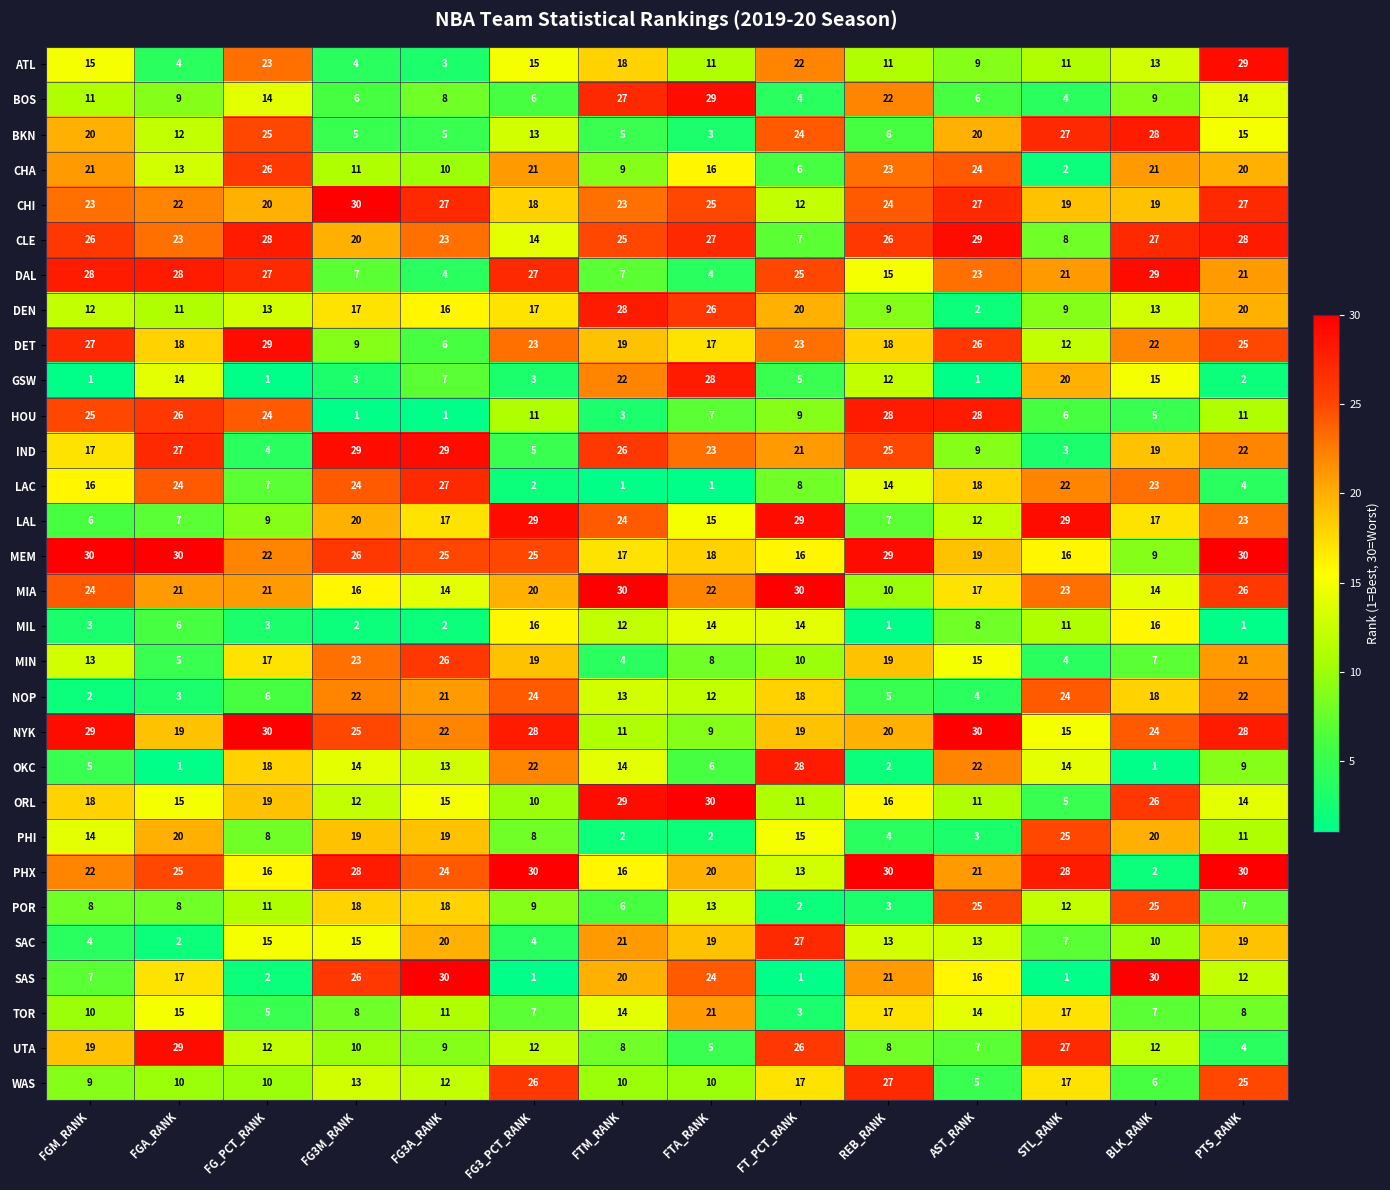

What is the difference between the IND values at BLK_RANK and AST_RANK?

10